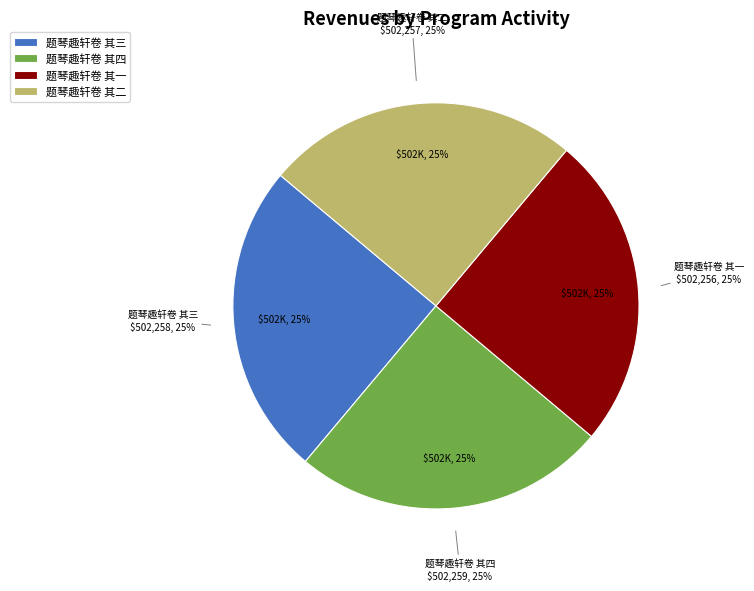

What is the ratio of the value at 题琴趣轩卷 其一 to the value at 题琴趣轩卷 其三?

1.0